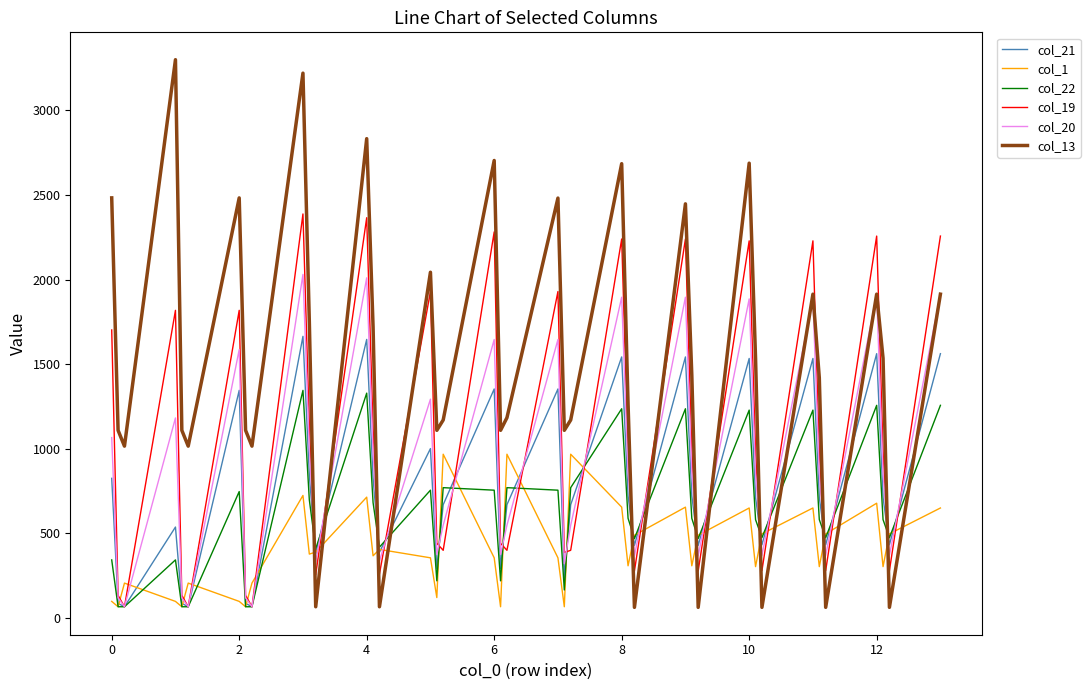

Which series has the widest spread of values?

col_13